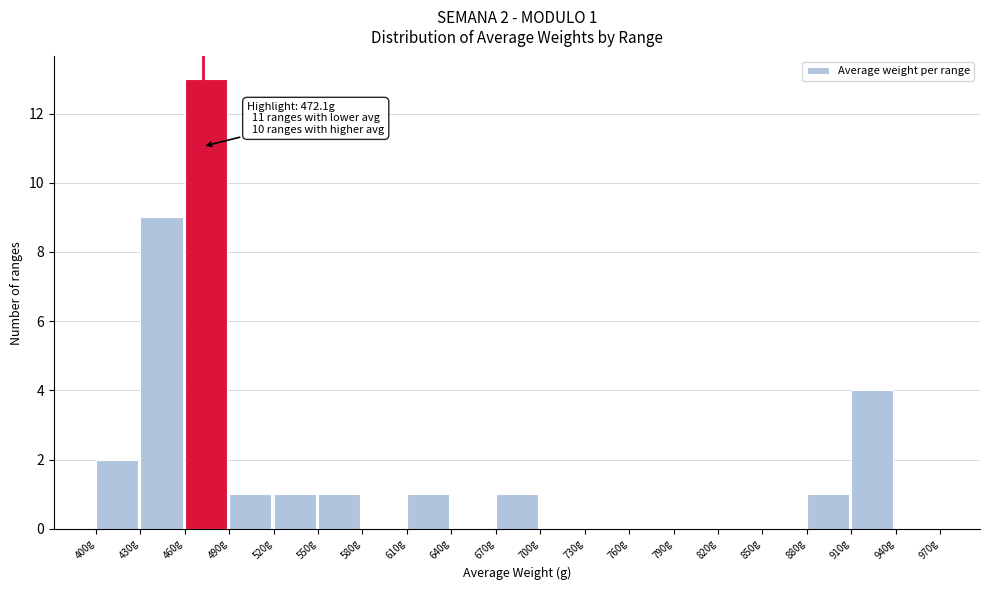

Which range on the x-axis has the tallest bar?

460 to 490